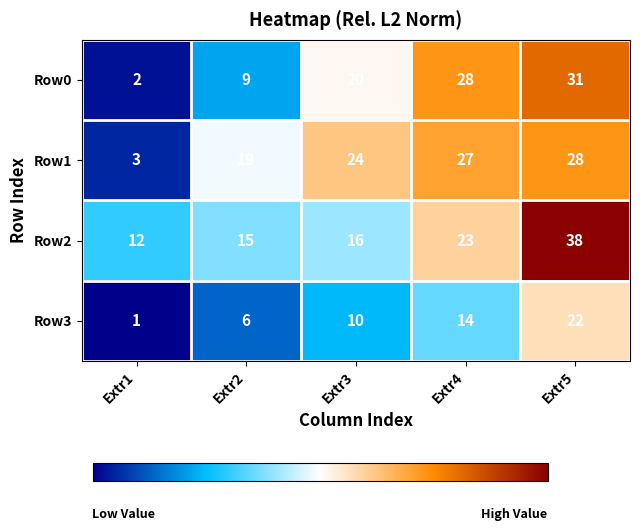

What is the minimum value shown in the chart?

1